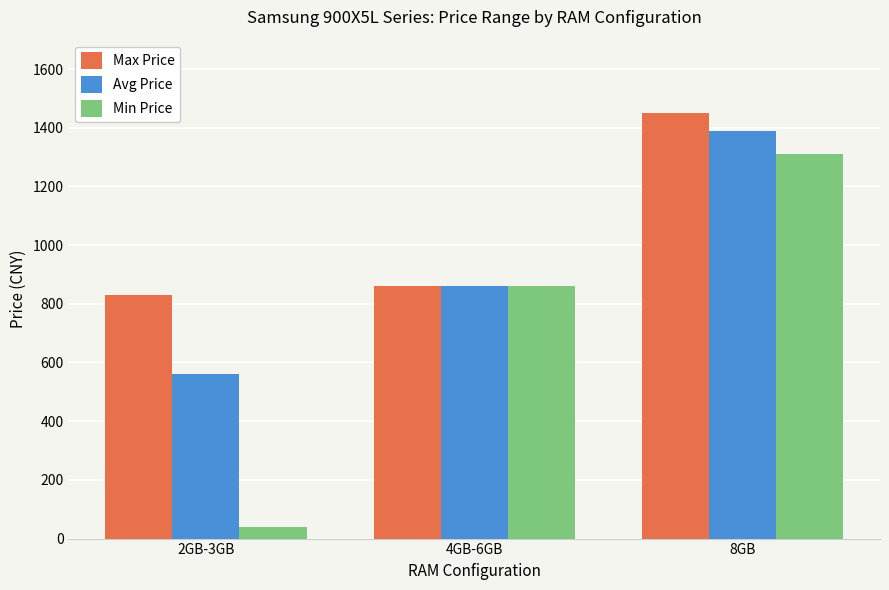

List the labels in order of Avg Price value, largest first.

8GB, 4GB-6GB, 2GB-3GB